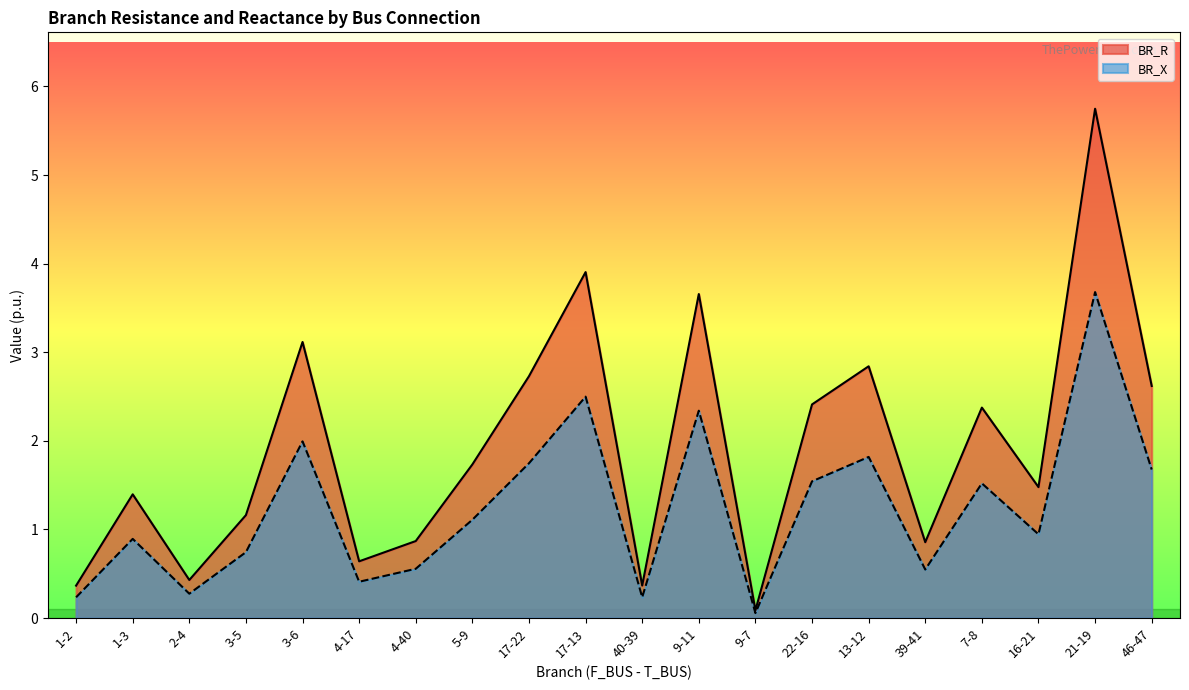

How many interior local valleys does the BR_X series have?

6